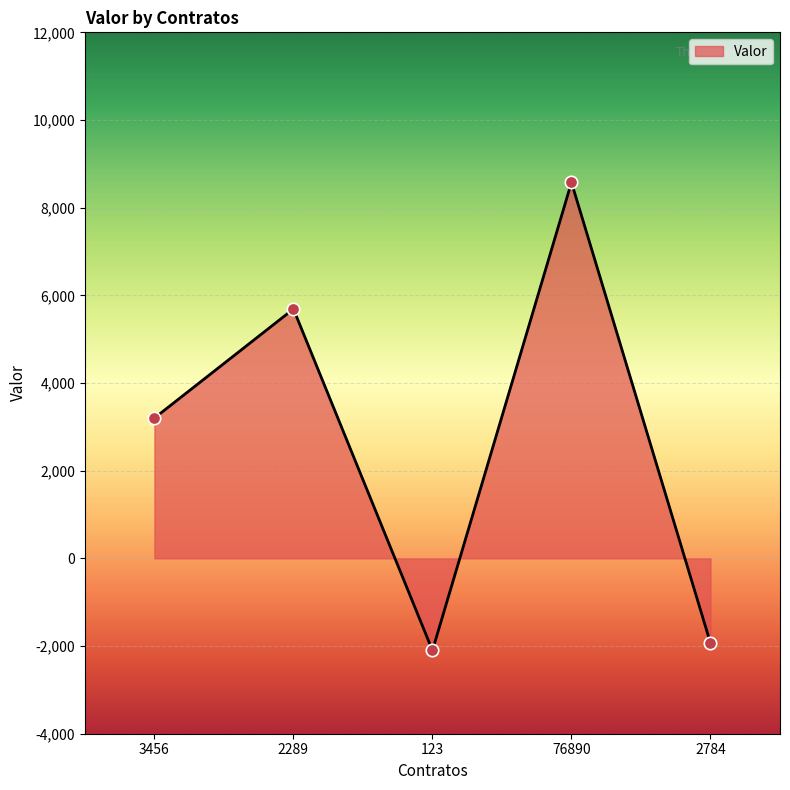

What is the change in value from 123 to 76890?

+10677.0